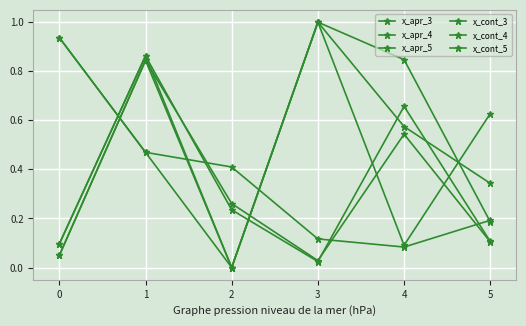

Reading left to right, extract all data points from this chart.

x_apr_3: 0.1	0.9	0.2	0.0	0.7	0.1
x_apr_4: 0.9	0.5	0.4	0.1	0.1	0.2
x_apr_5: 0.0	0.8	0.3	0.0	0.5	0.1
x_cont_3: 0.1	0.9	0.0	1.0	0.6	0.3
x_cont_4: 0.9	0.5	0.0	1.0	0.1	0.6
x_cont_5: 0.0	0.8	0.0	1.0	0.8	0.2